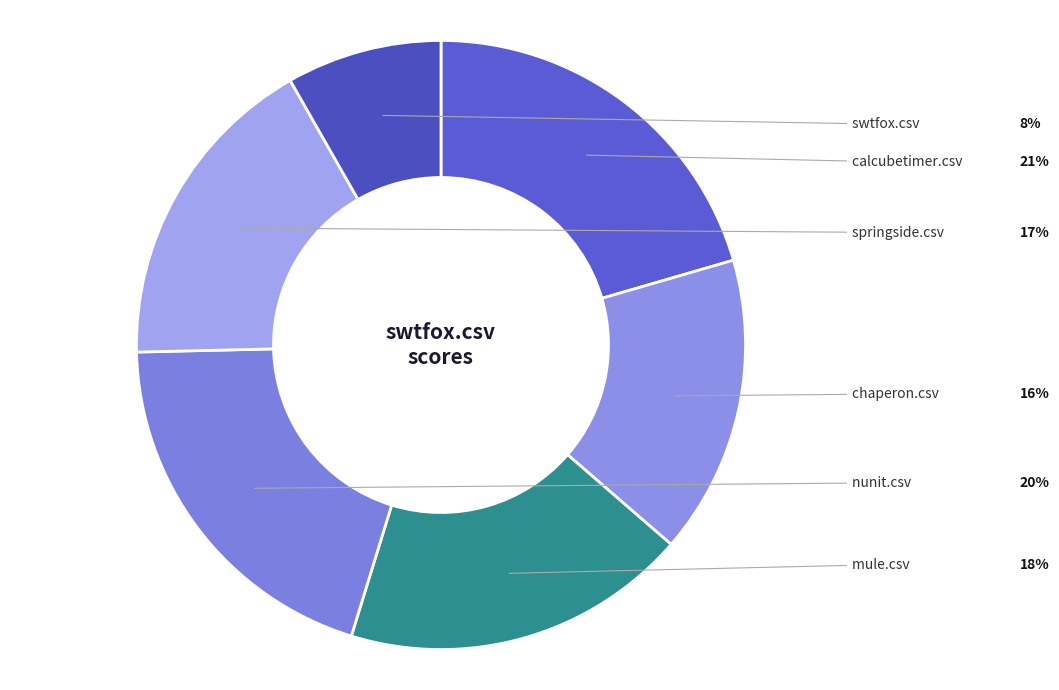

Rank the categories by value from lowest to highest.

swtfox.csv, chaperon.csv, springside.csv, mule.csv, nunit.csv, calcubetimer.csv